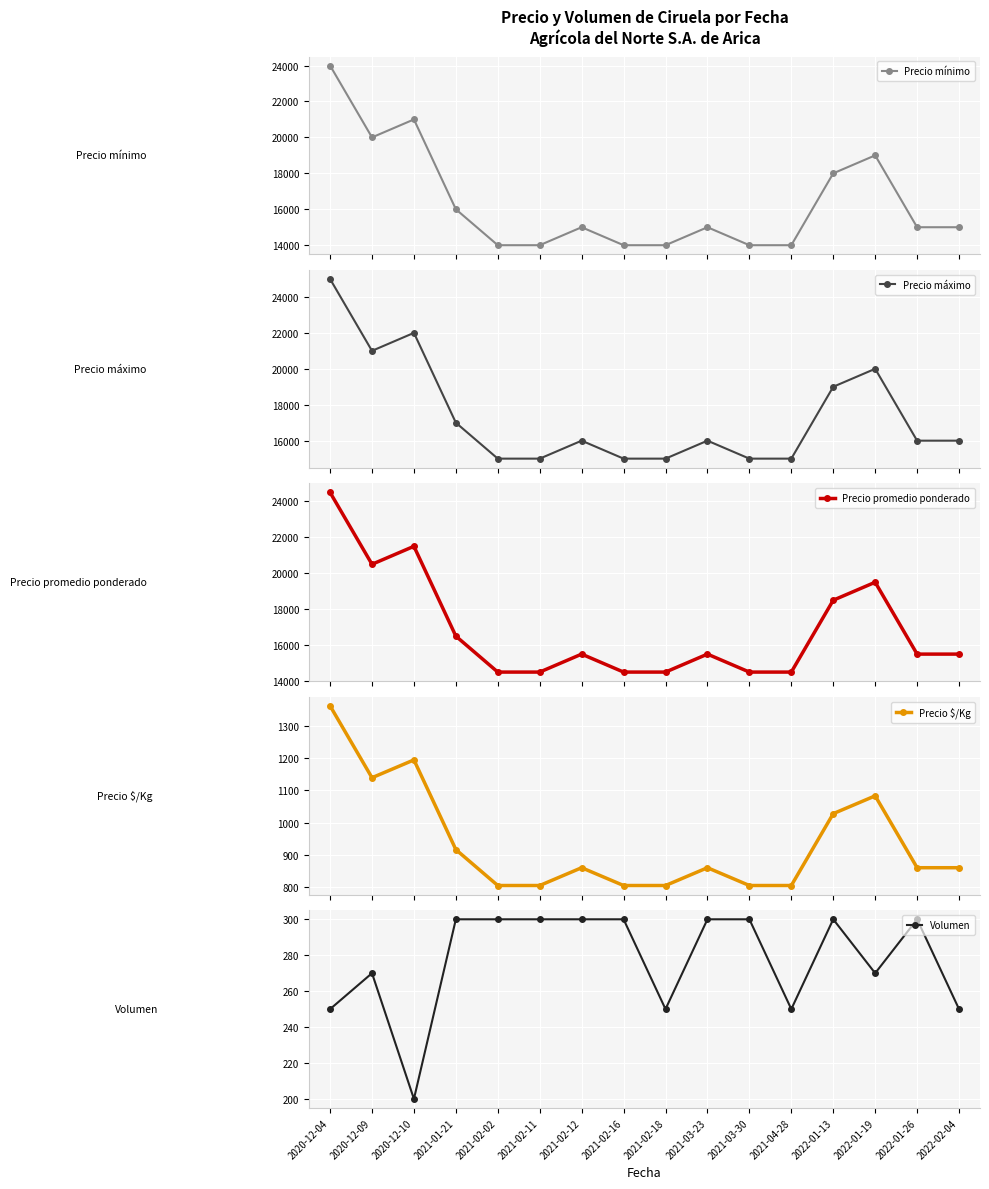

What is the highest value of the Precio mínimo series?

24000